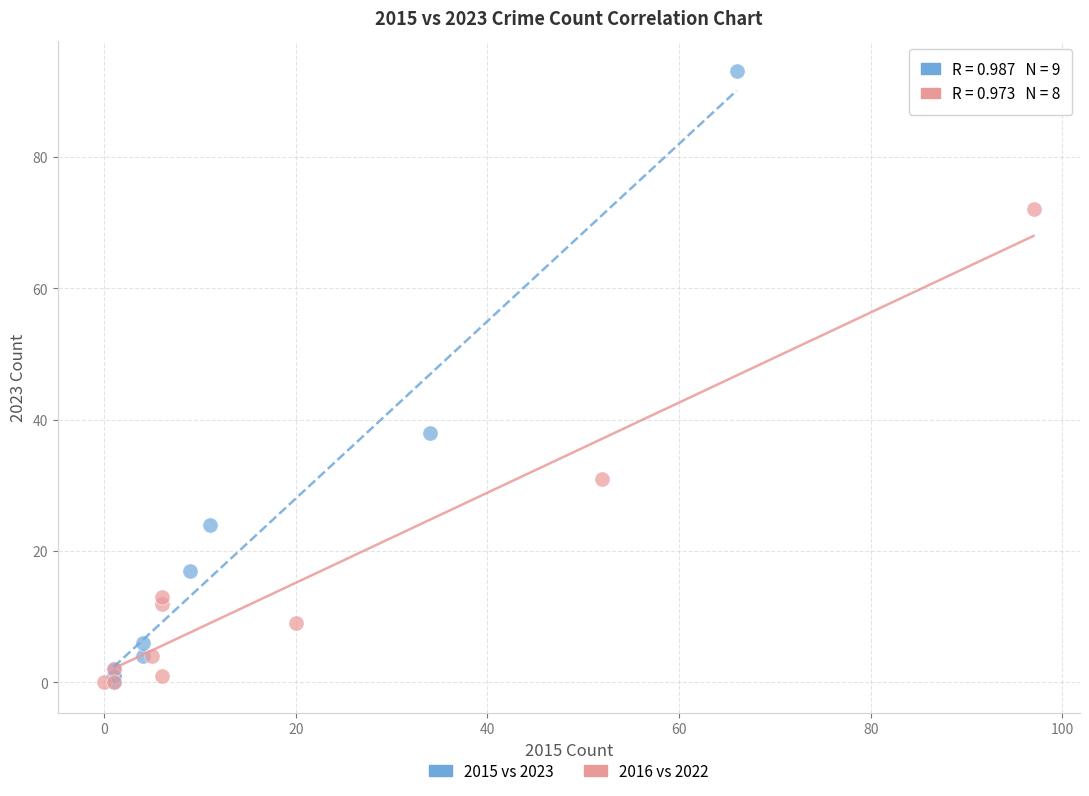

Which series has the widest spread of Y values?

2015 vs 2023